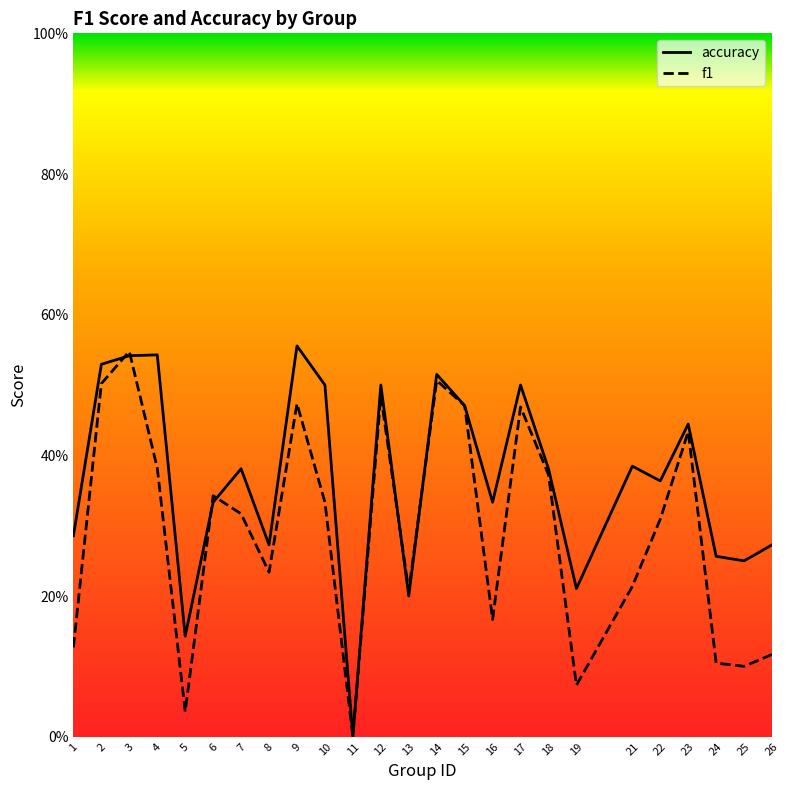

Which series has the largest range (max minus min)?

accuracy